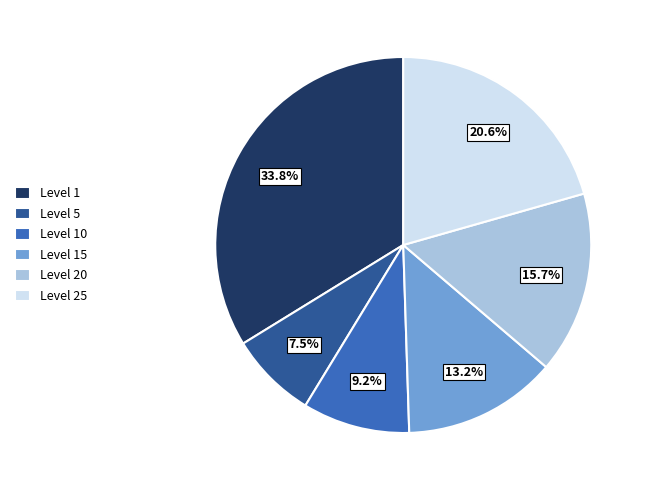

Which has a higher value, Level 5 or Level 10?

Level 10